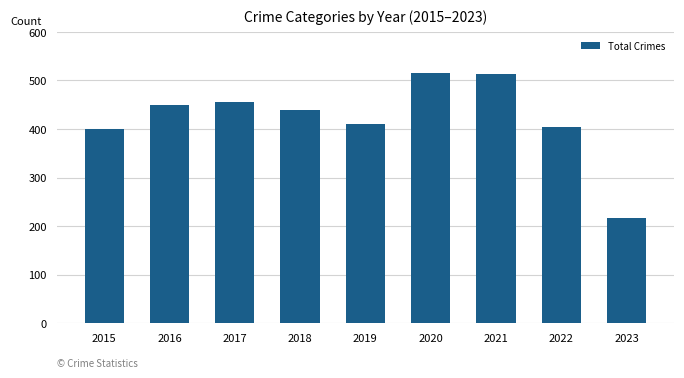

Which has a higher value, 2022 or 2015?

2022